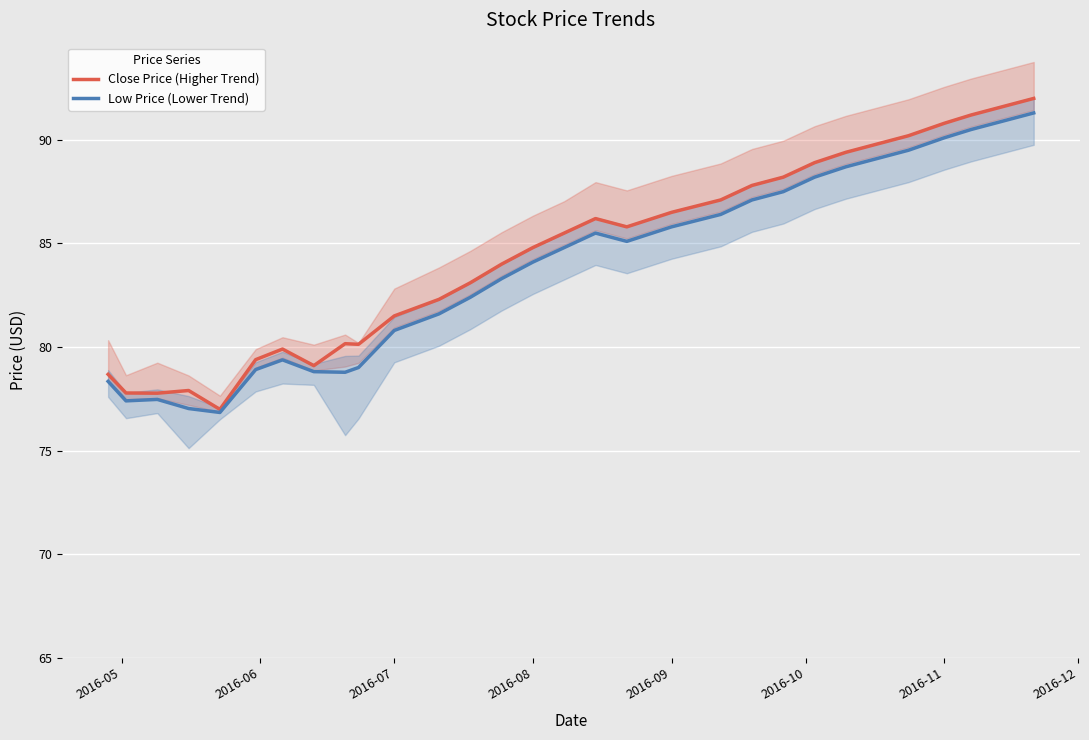

Which series has the largest total across all categories?

Close Price (Higher Trend)